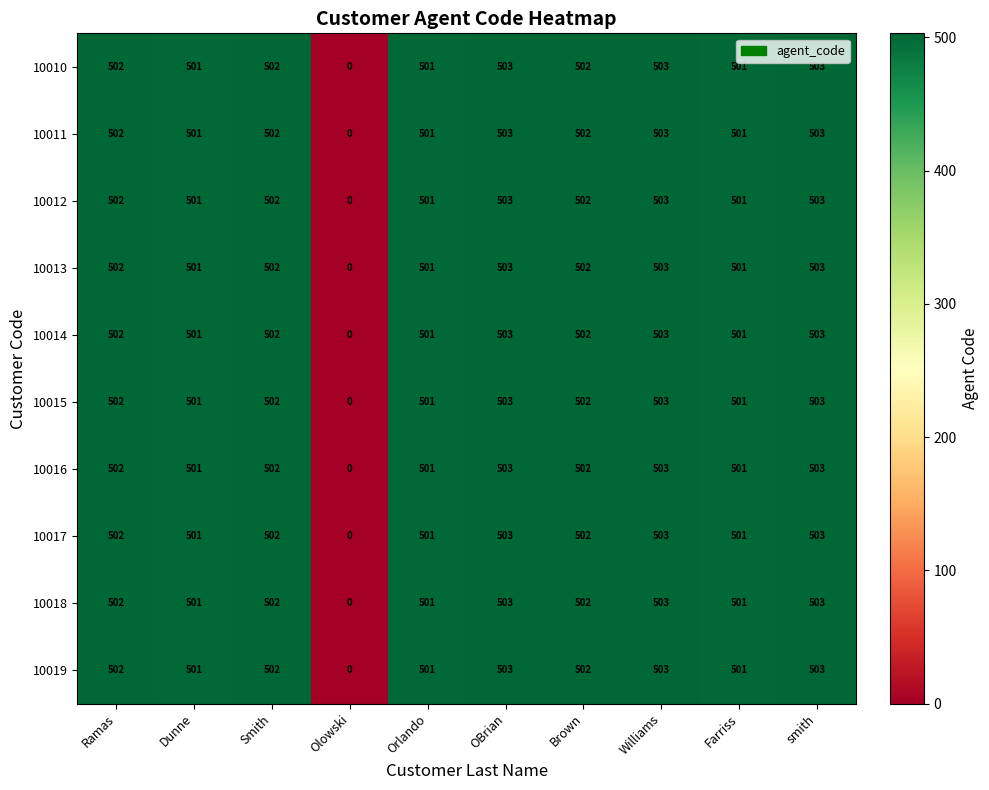

What is the approximate value of 10013 at Dunne, to the nearest 100?

500